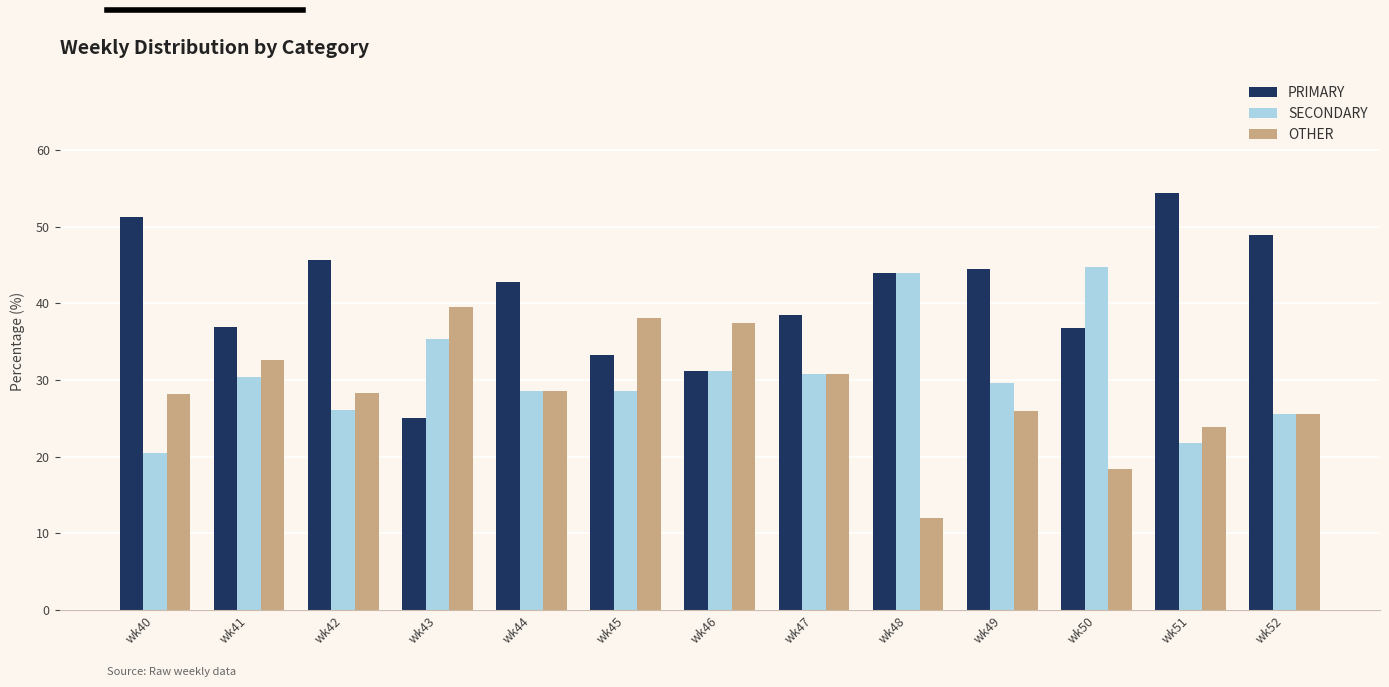

List the series in order of their peak value, lowest first.

OTHER, SECONDARY, PRIMARY